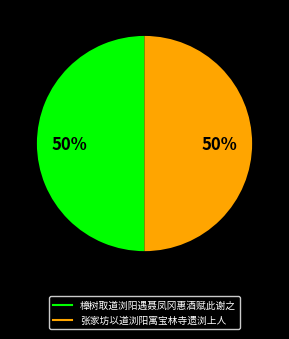

What is the ratio of the value at 张家坊以道浏阳寓宝林寺遗浏上人 to the value at 樟树取道浏阳遇聂凤冈惠酒赋此谢之?

1.0